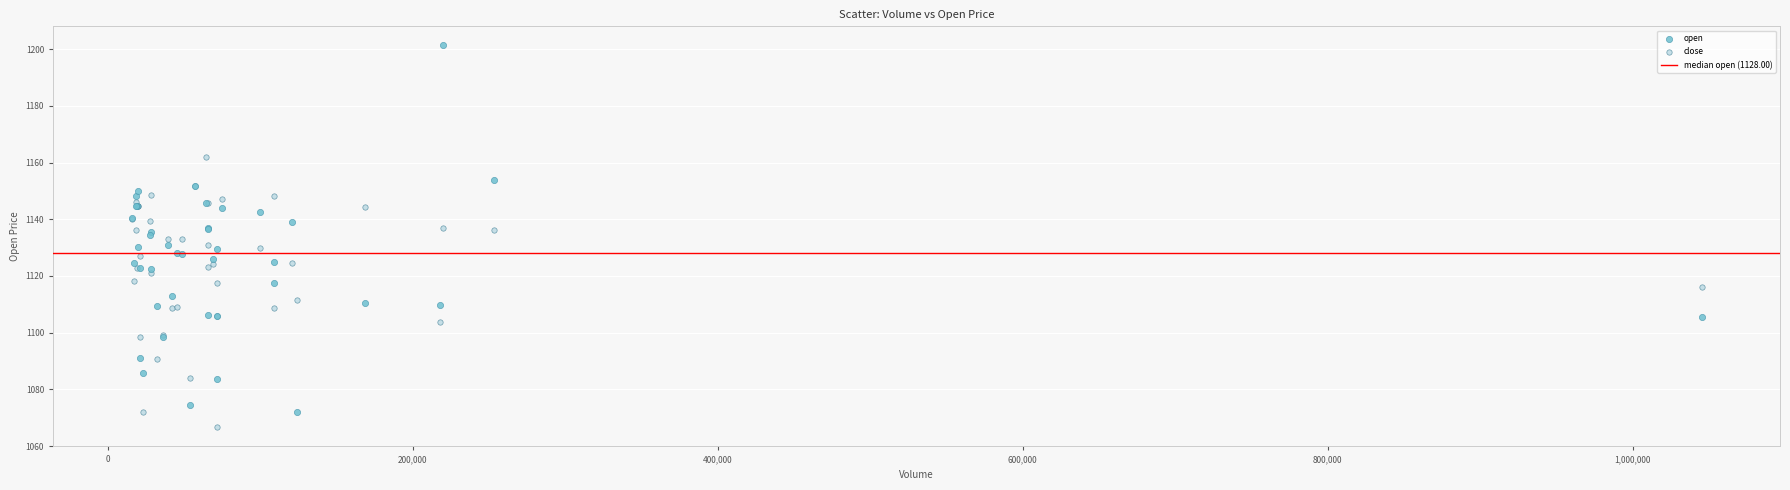

Which series reaches the maximum Y coordinate?

open